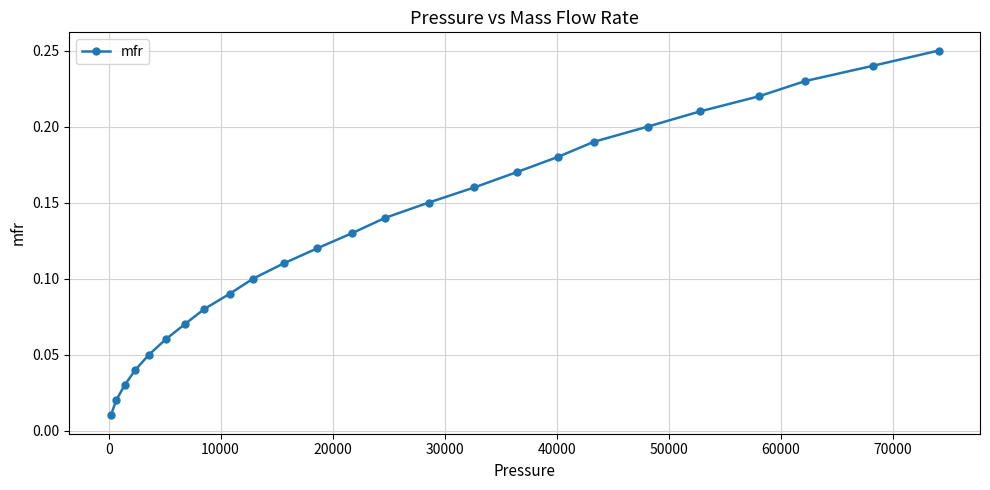

How many lines are shown in the chart?

1